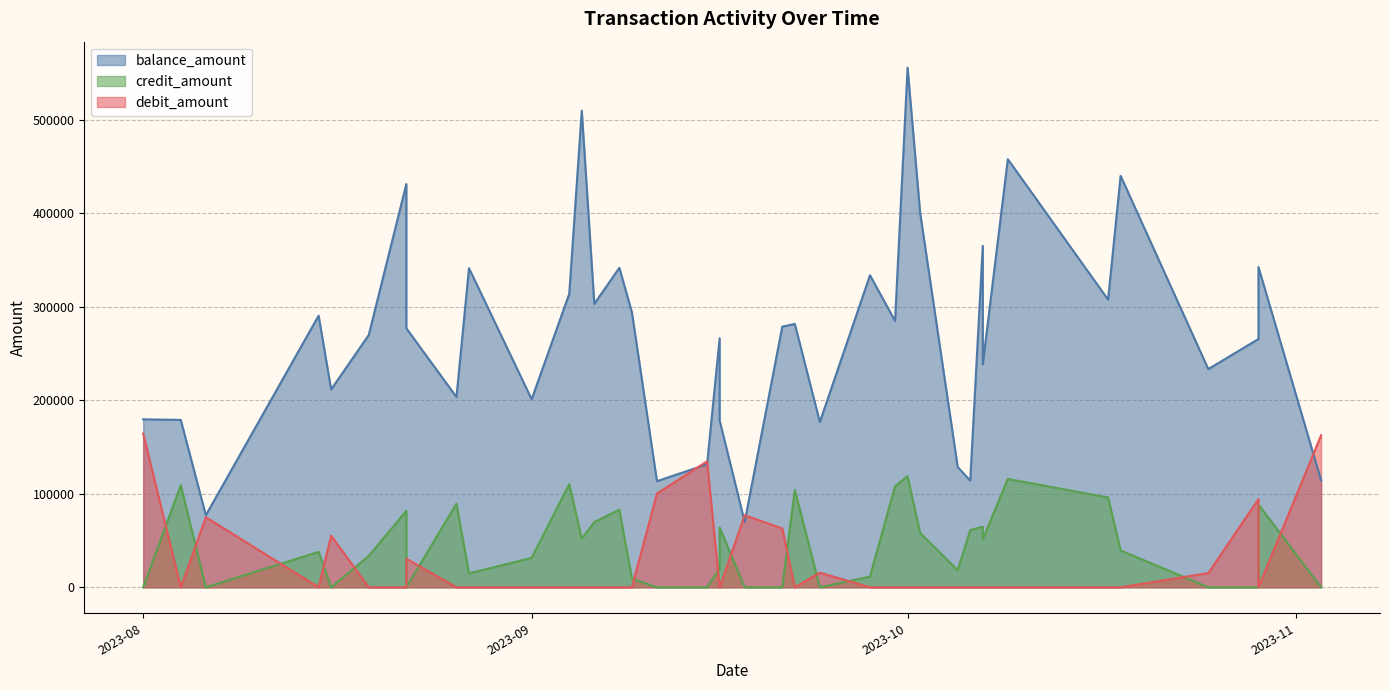

Where does the credit_amount series first go above 39362?

2023-08-04